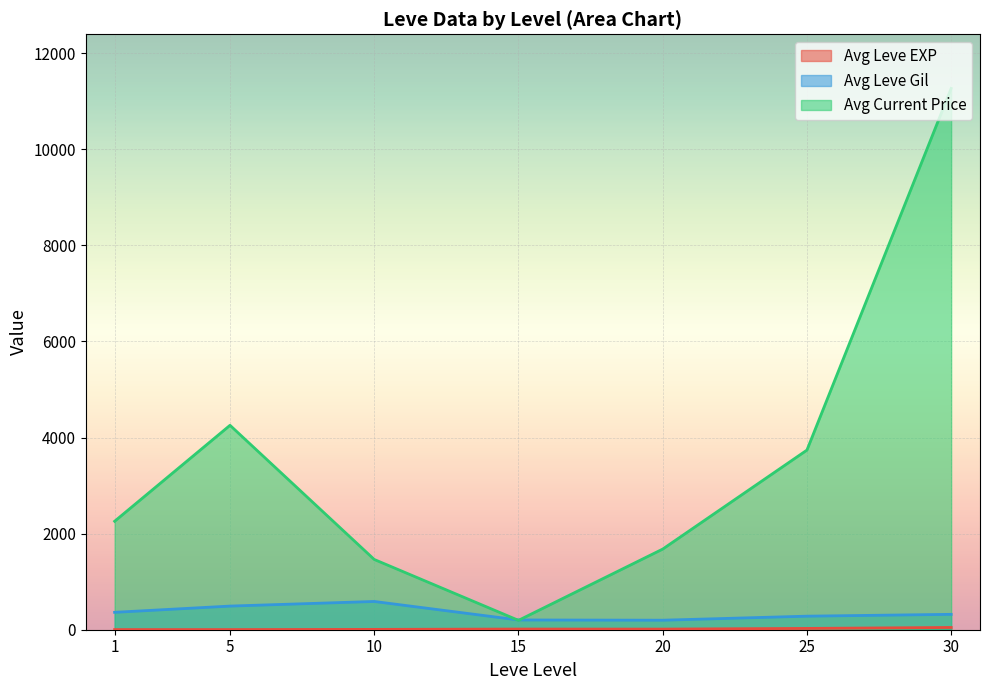

At which category is the sum across all series the highest?

30